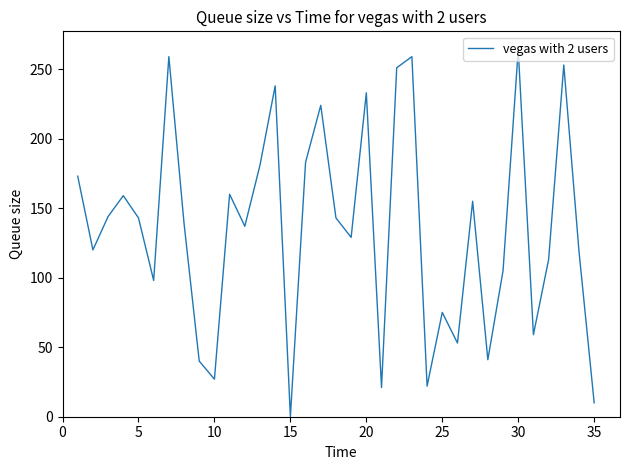

Does the chart display data point markers on the line(s)?

No